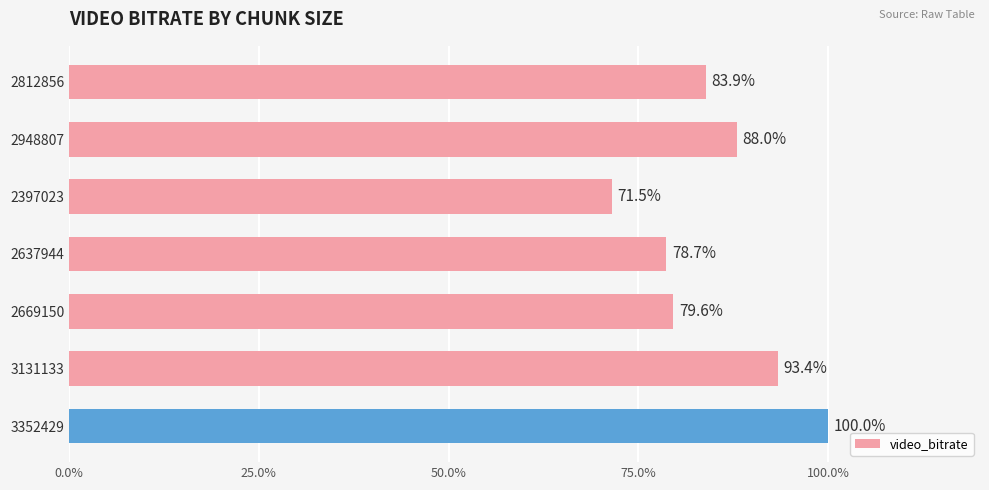

Does the chart contain any negative values?

No